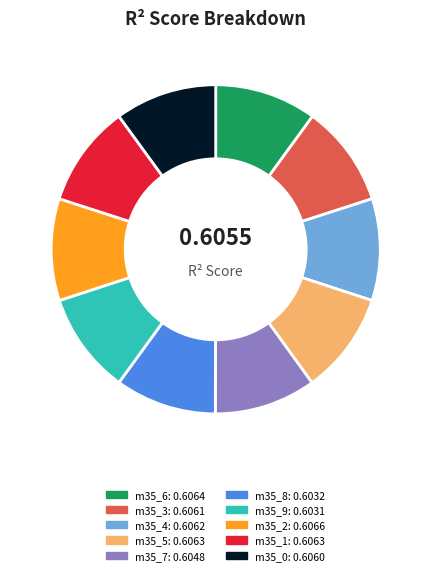

Is there a majority slice in this chart?

No